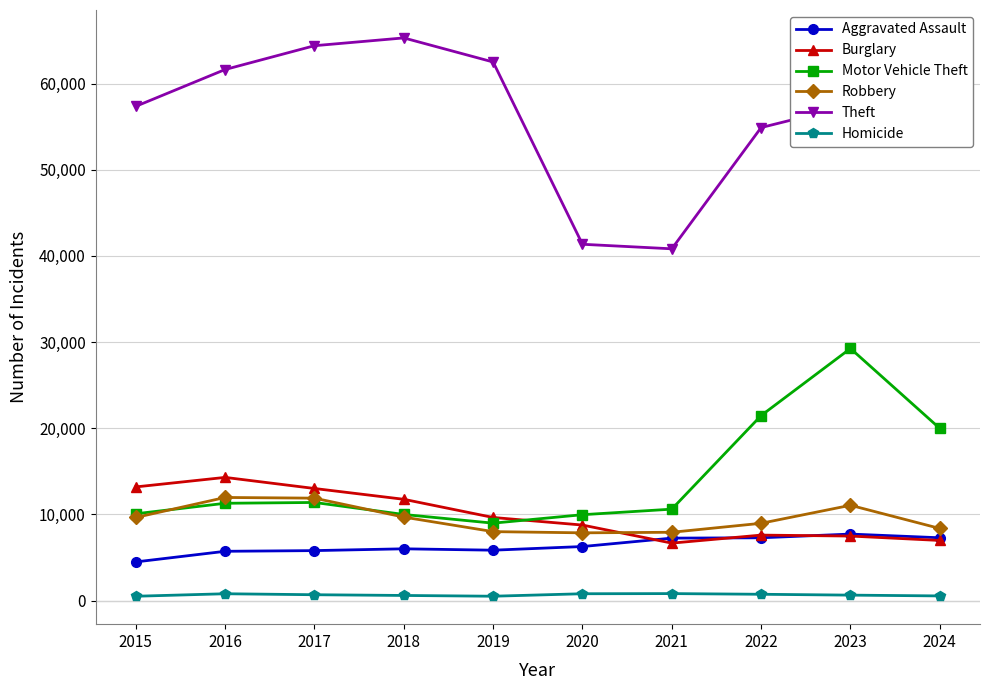

How many data points in Motor Vehicle Theft are less than 11285?

5